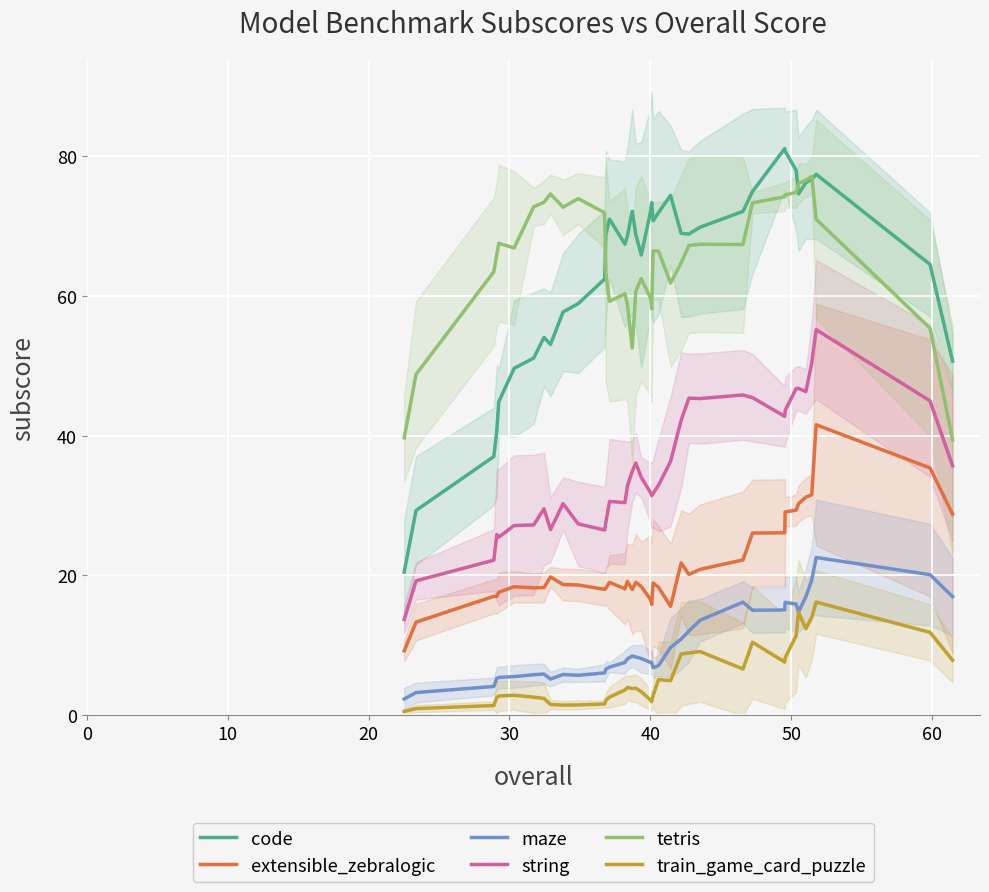

Does the chart display data point markers on the line(s)?

No